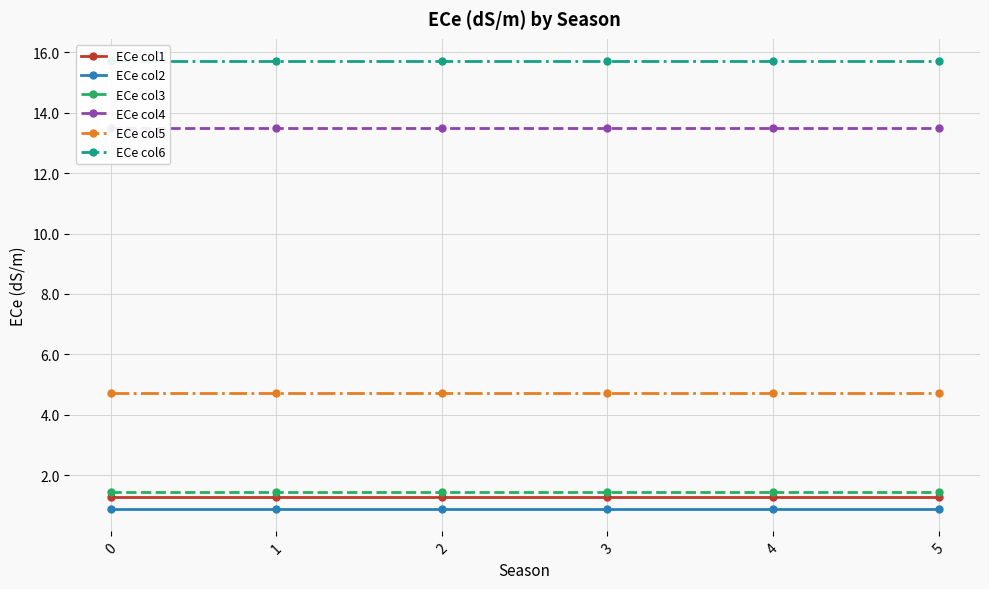

How many lines are shown in the chart?

6